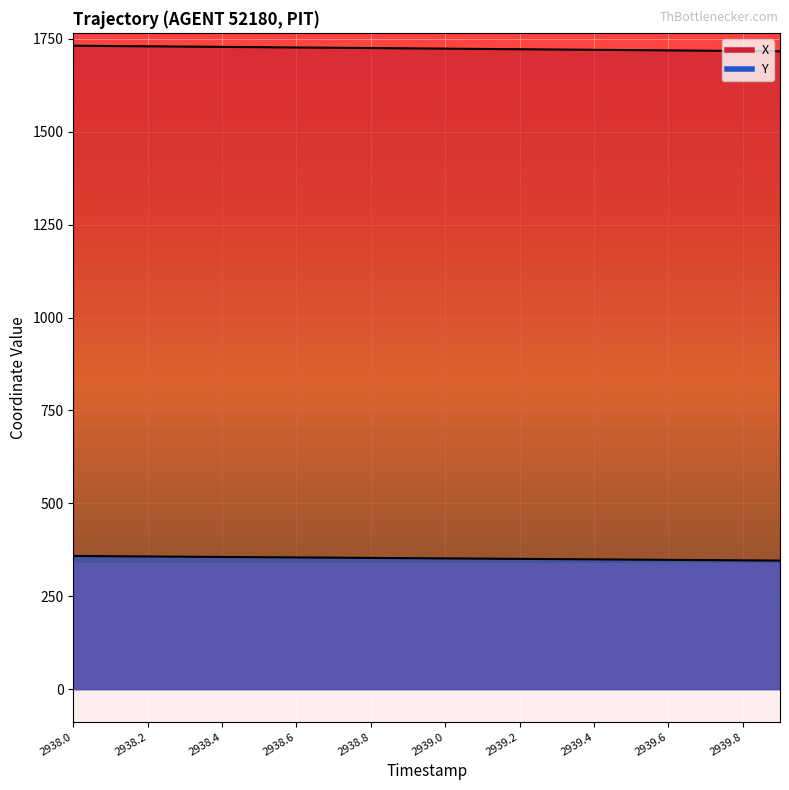

How many values in the X series exceed 1724?

10